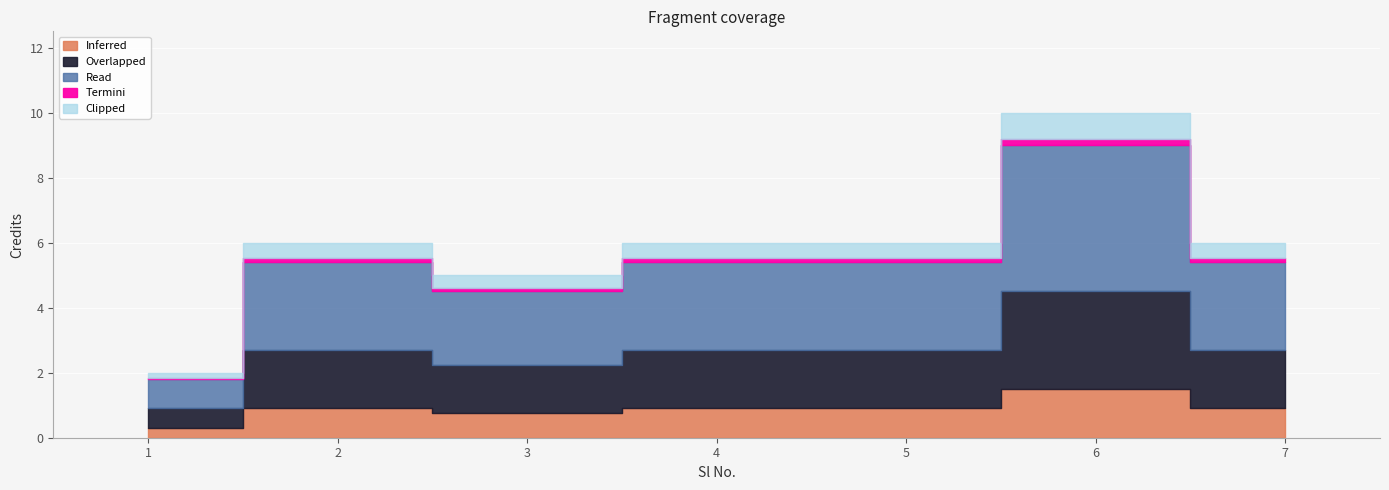

What is the sum of the values at 4 and 6?

16